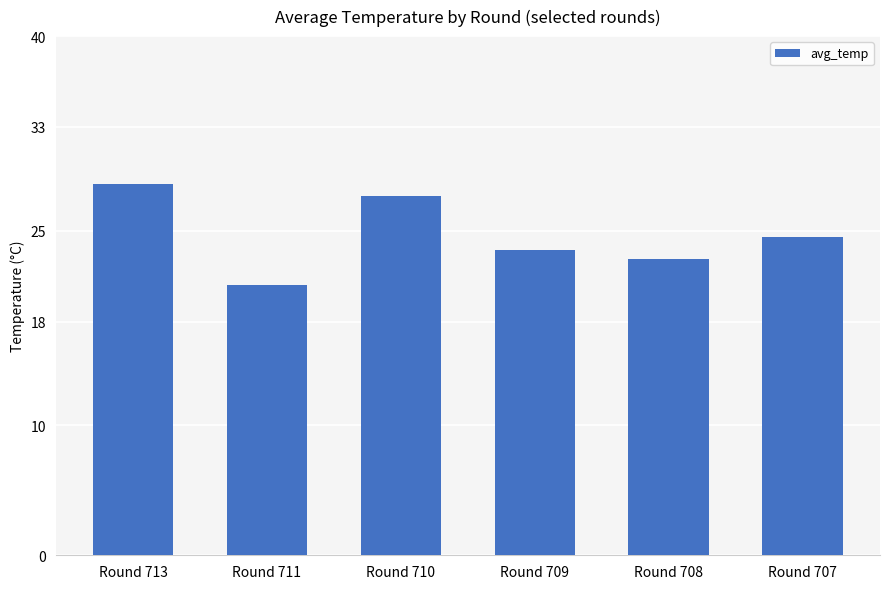

What is the ratio of the value at Round 709 to the value at Round 707?

1.0